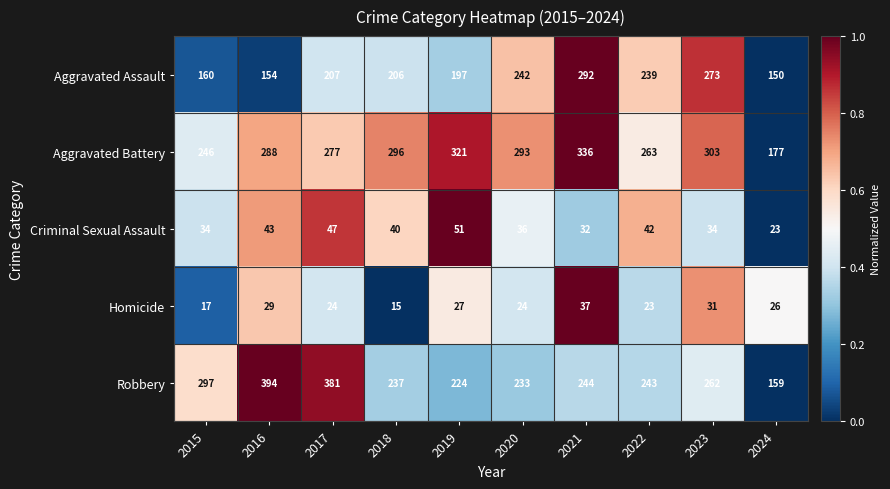

Where is Robbery nearest to the value 276?

2023